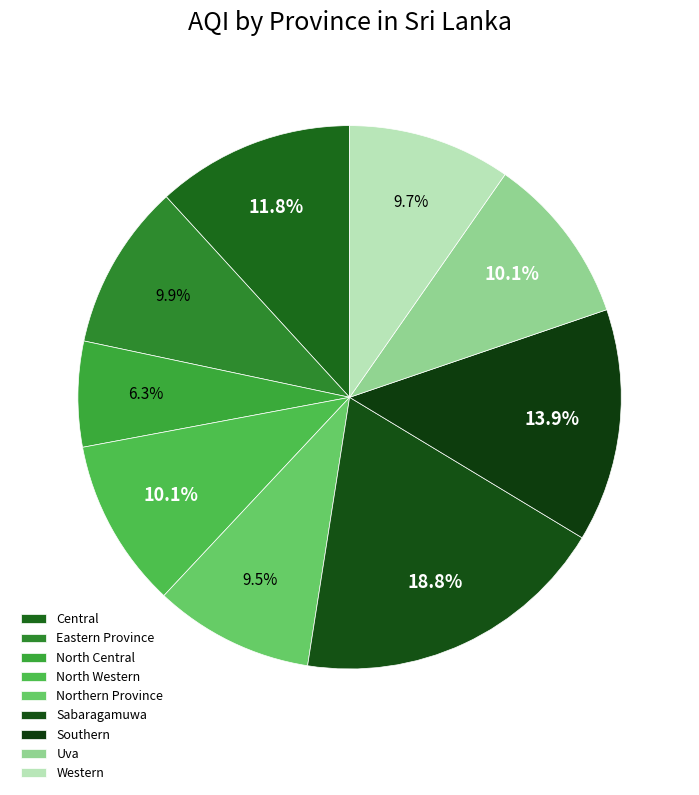

Is it true that North Western is 10% of the pie?

True